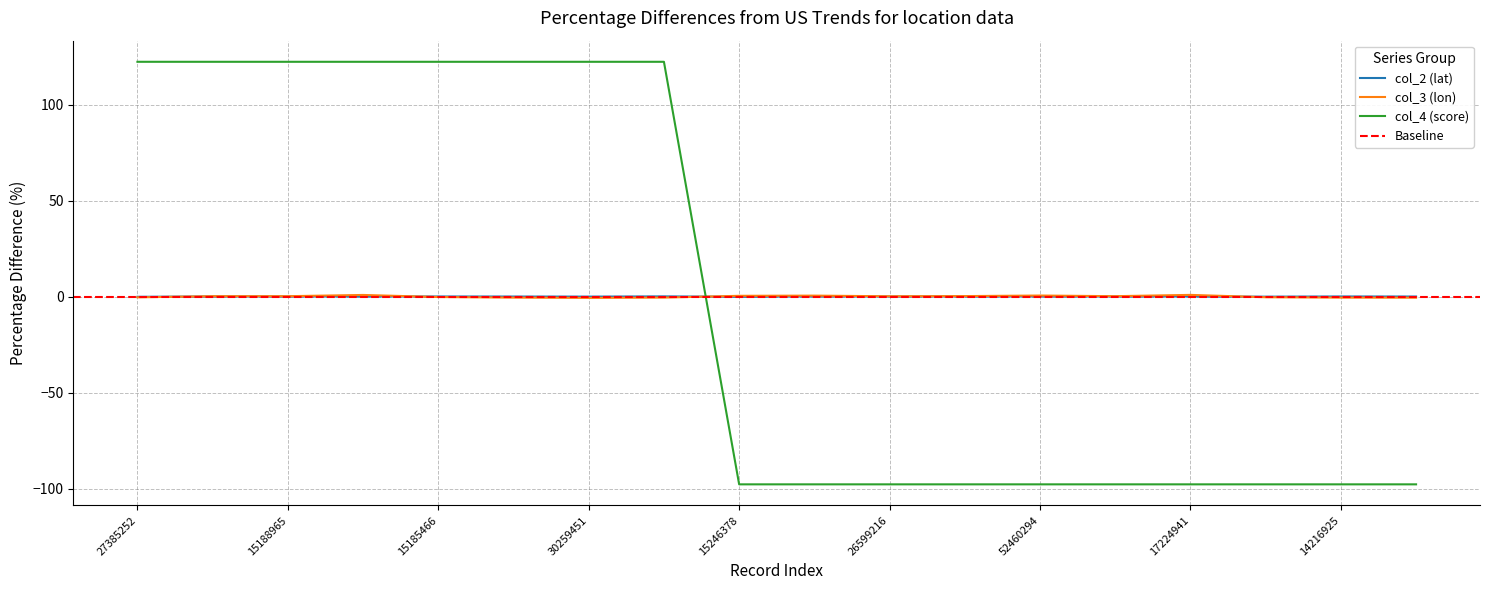

Does the chart have visible grid lines?

Yes